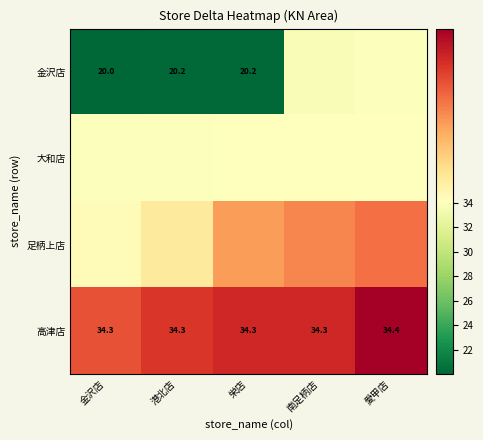

Which series has the largest total across all categories?

高津店